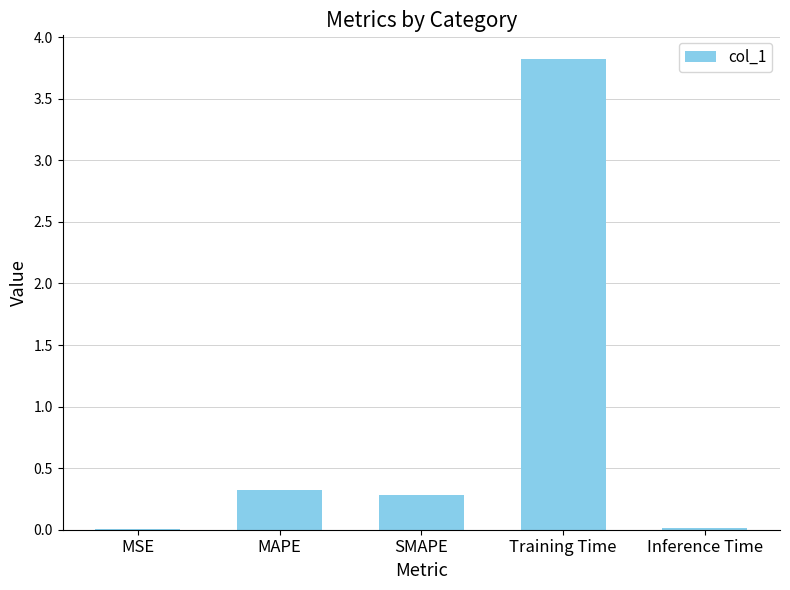

Which label corresponds to the largest value in the chart?

Training Time